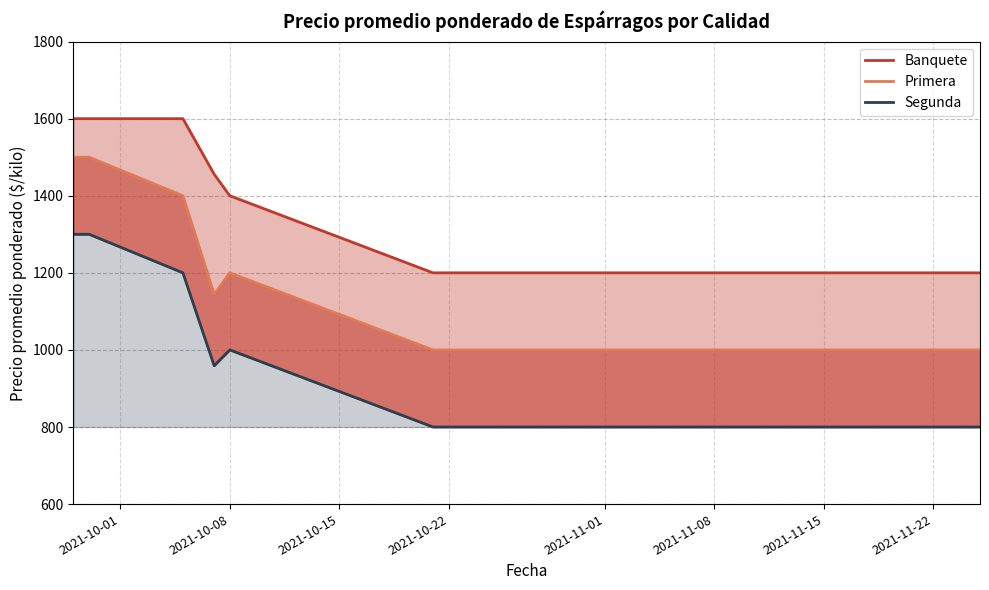

What is the maximum value for Primera (línea)?

1500